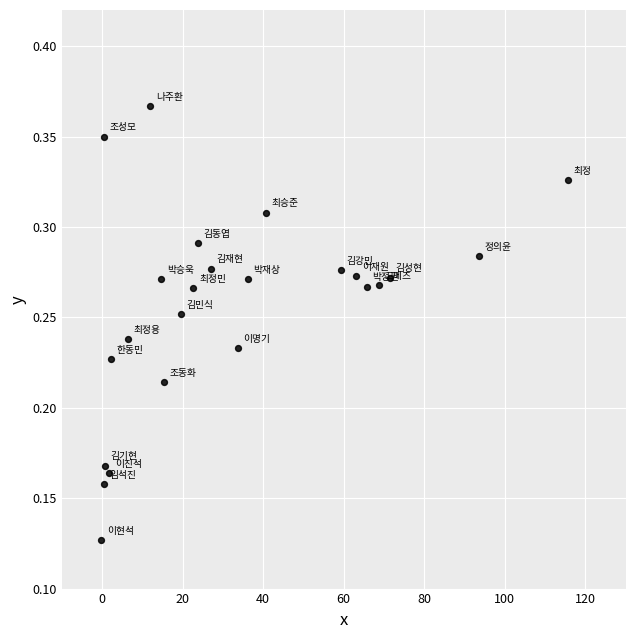

What is the range of X values (max minus min)?

115.9